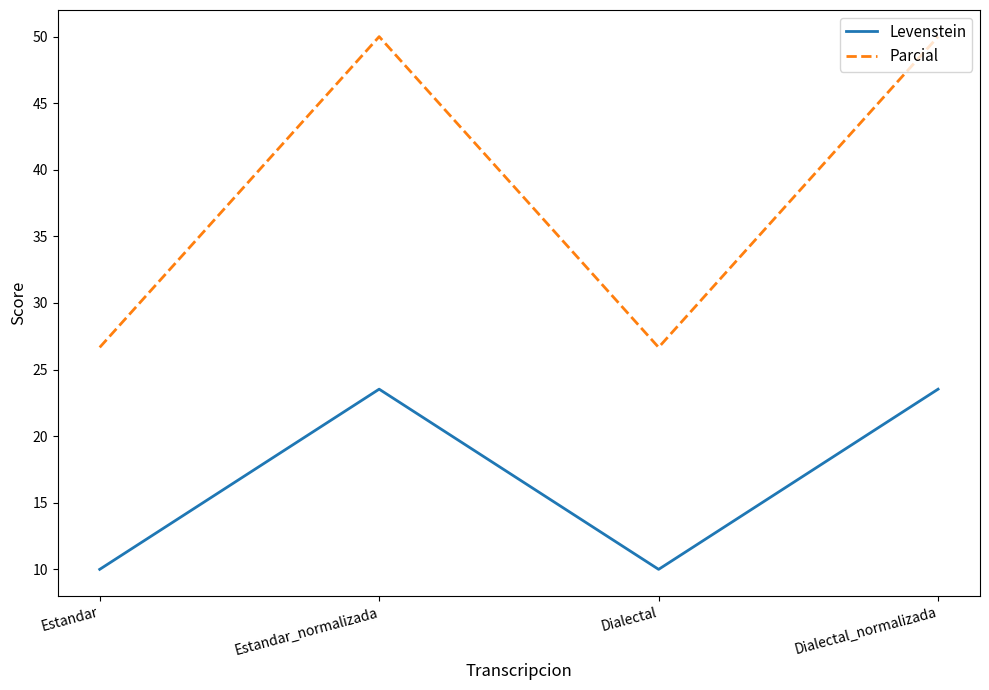

What is the average value of the Levenstein series?

16.8